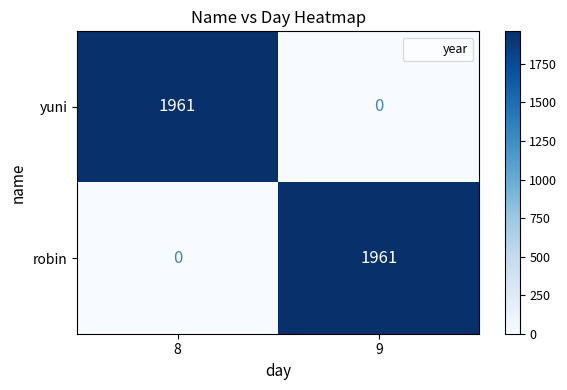

What is the approximate value of yuni at 8, to the nearest 10?

1960